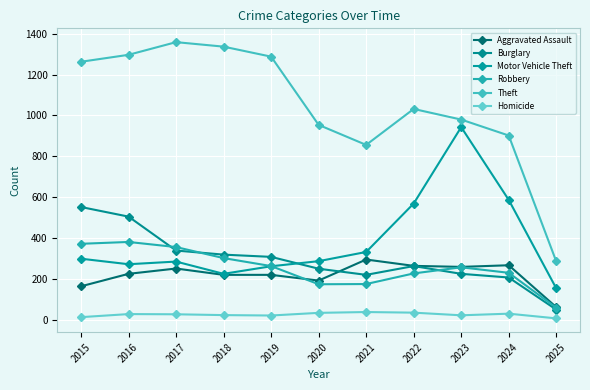

Between 2025 and 2023, which is larger?

2023